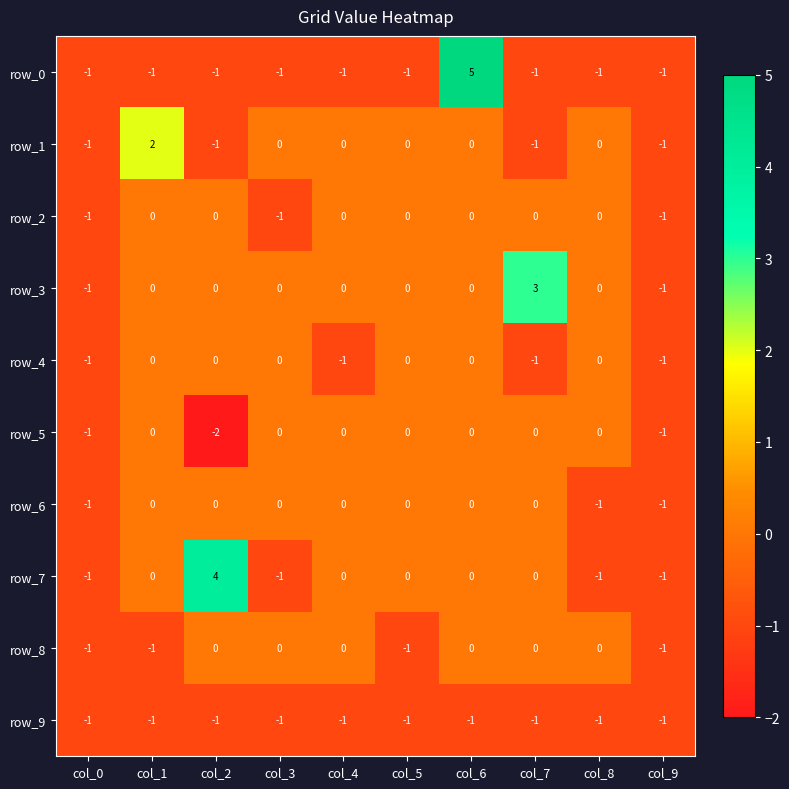

Which series has the largest total across all categories?

row_3